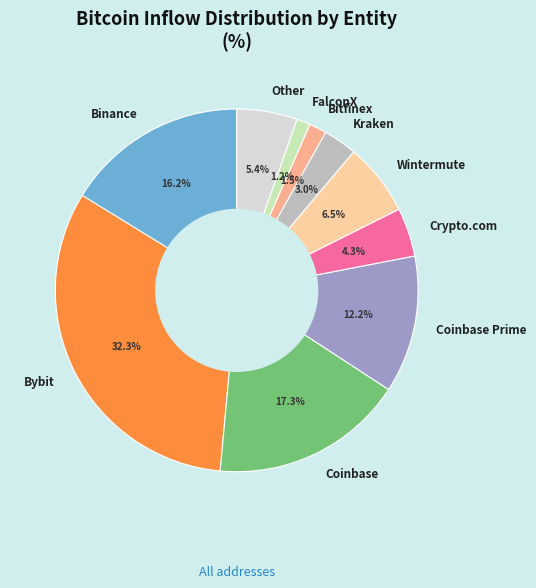

True or false: FalconX accounts for 1% of the total.

True